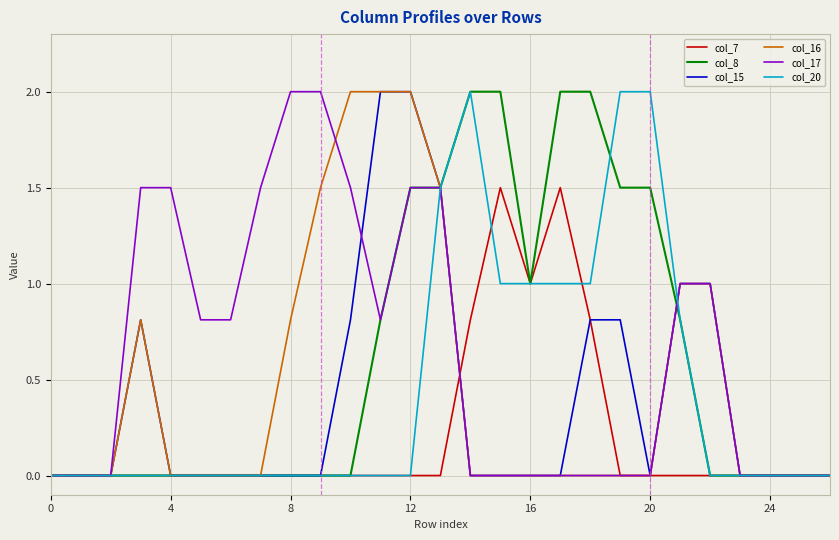

What is the maximum value shown in the chart?

2.0